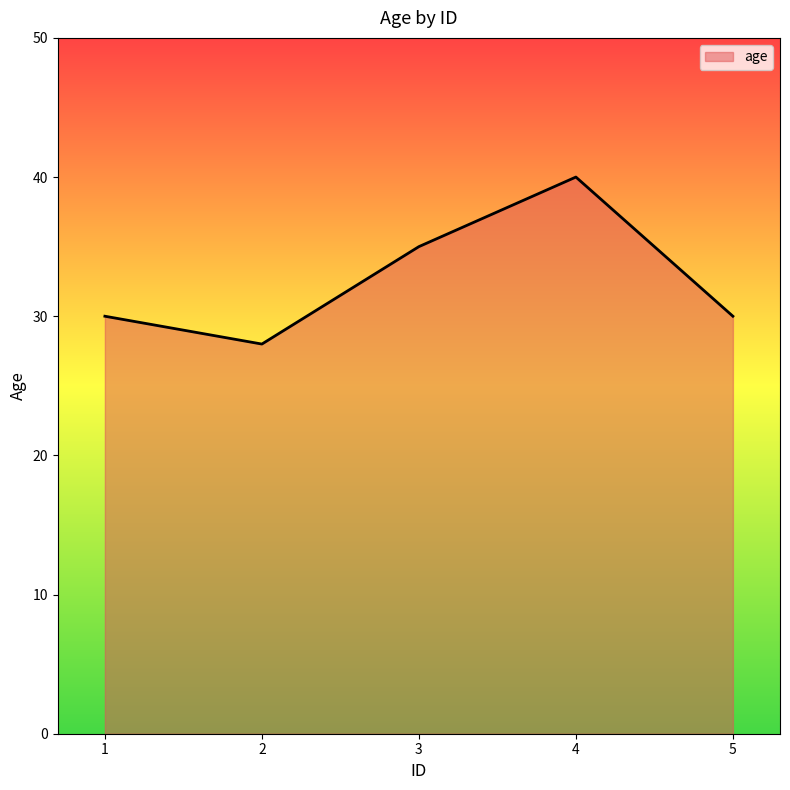

What is the average value?

33